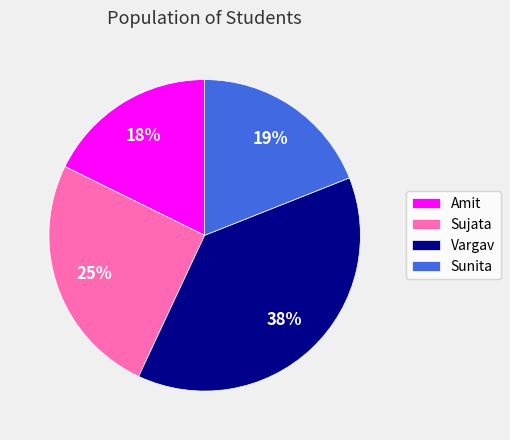

To the nearest percent, what is the difference between the largest and smallest slice percentages?

20%